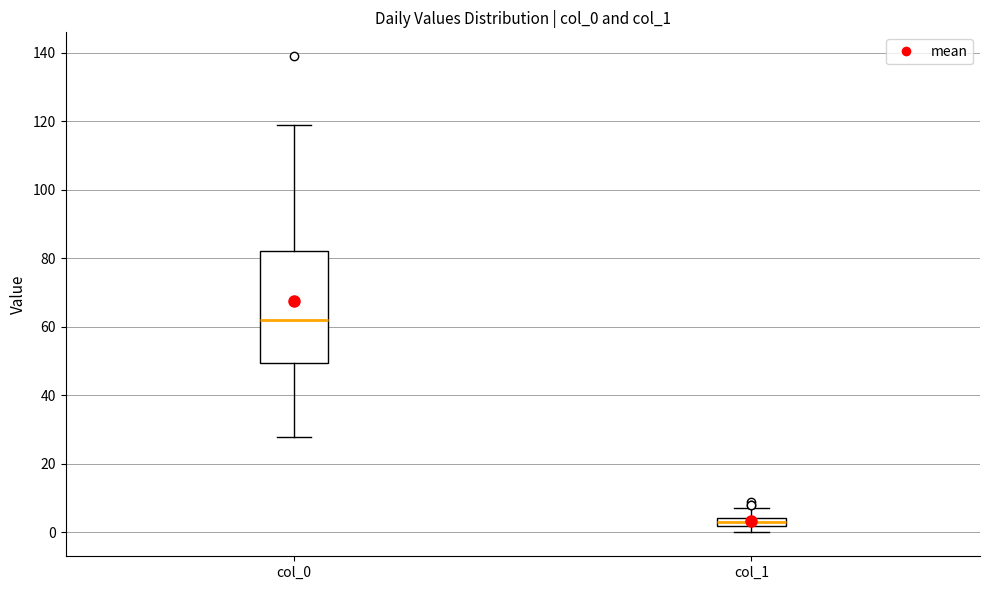

Where does the upper whisker of the box for col_0 end on the y-axis? The values are not printed on the chart, so give them approximately, as read against the axis.

120